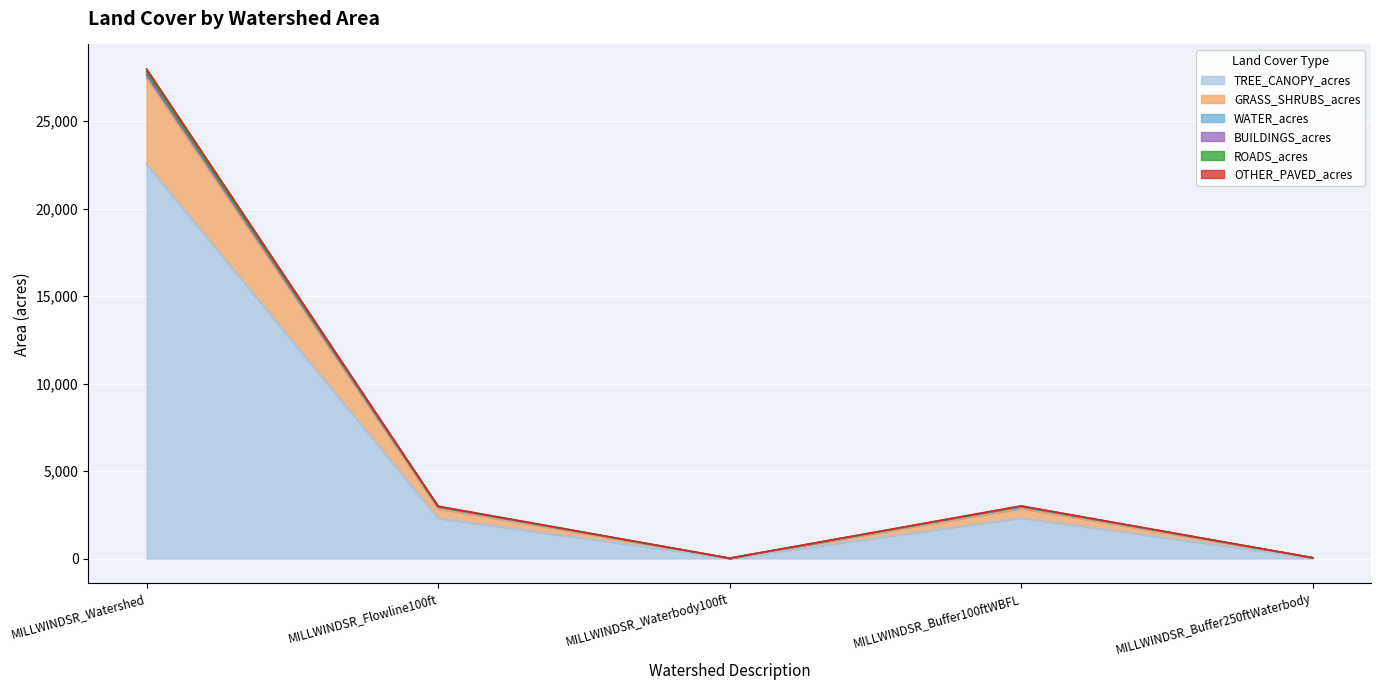

What is the minimum value shown in the chart?

15.0